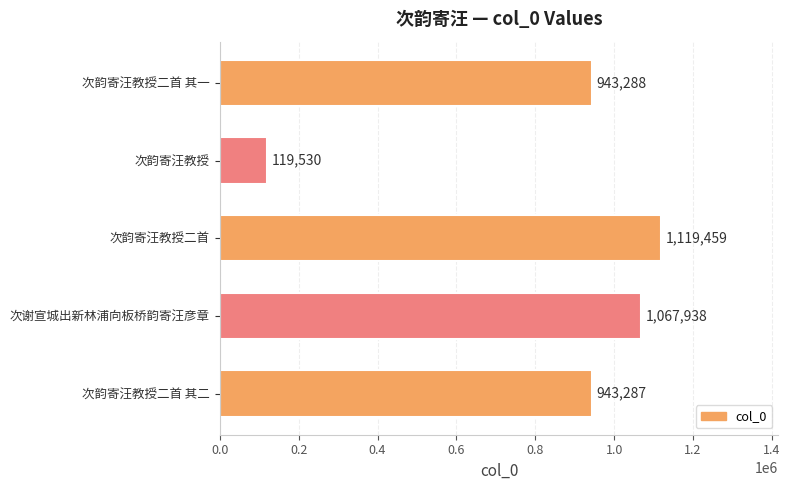

List the labels in order of value, largest first.

次韵寄汪教授二首, 次谢宣城出新林浦向板桥韵寄汪彦章, 次韵寄汪教授二首 其一, 次韵寄汪教授二首 其二, 次韵寄汪教授